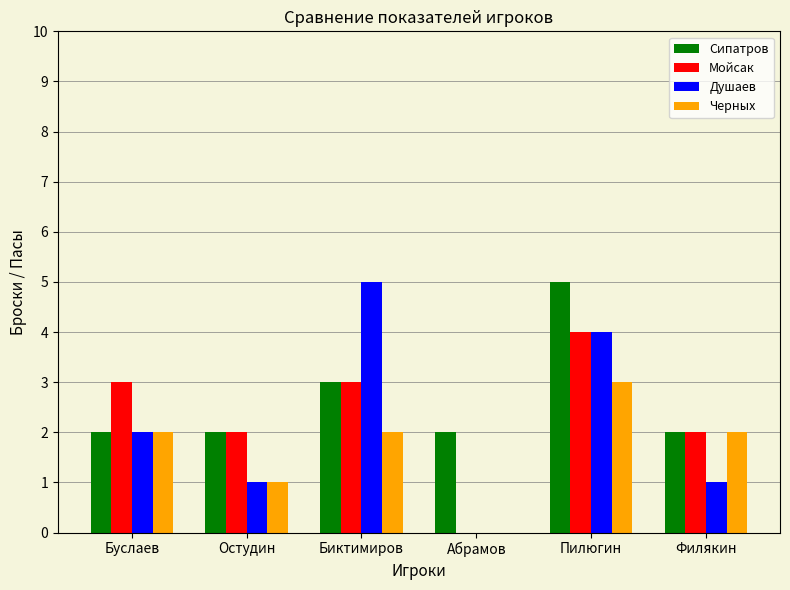

What is the difference between the Мойсак values at Буслаев and Пилюгин?

1